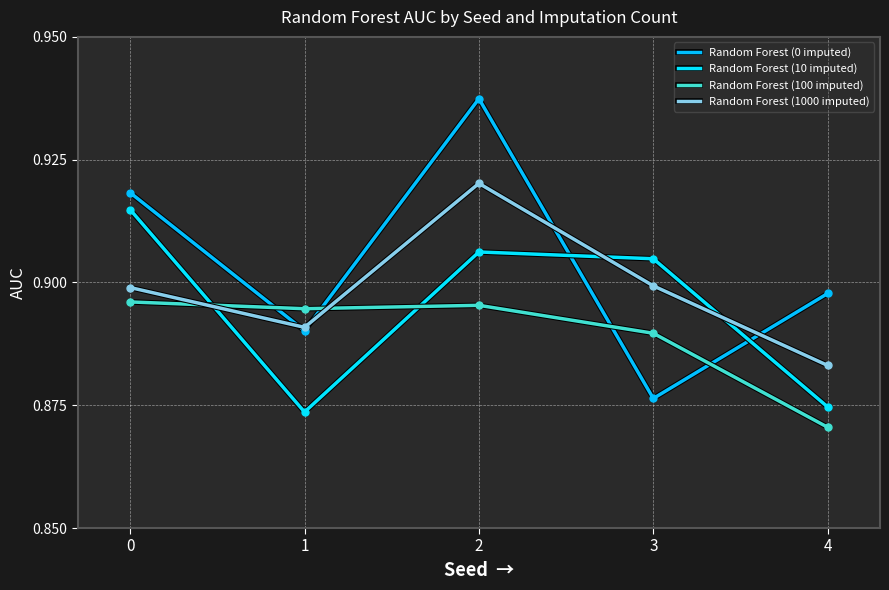

Does the chart display data point markers on the line(s)?

No